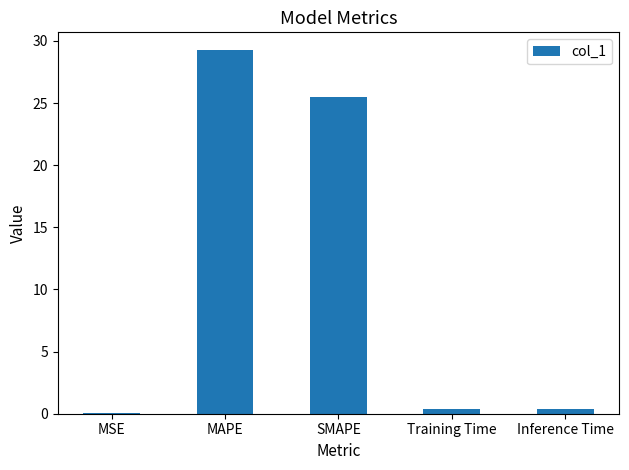

What is the sum of the values at MSE and SMAPE?

25.5